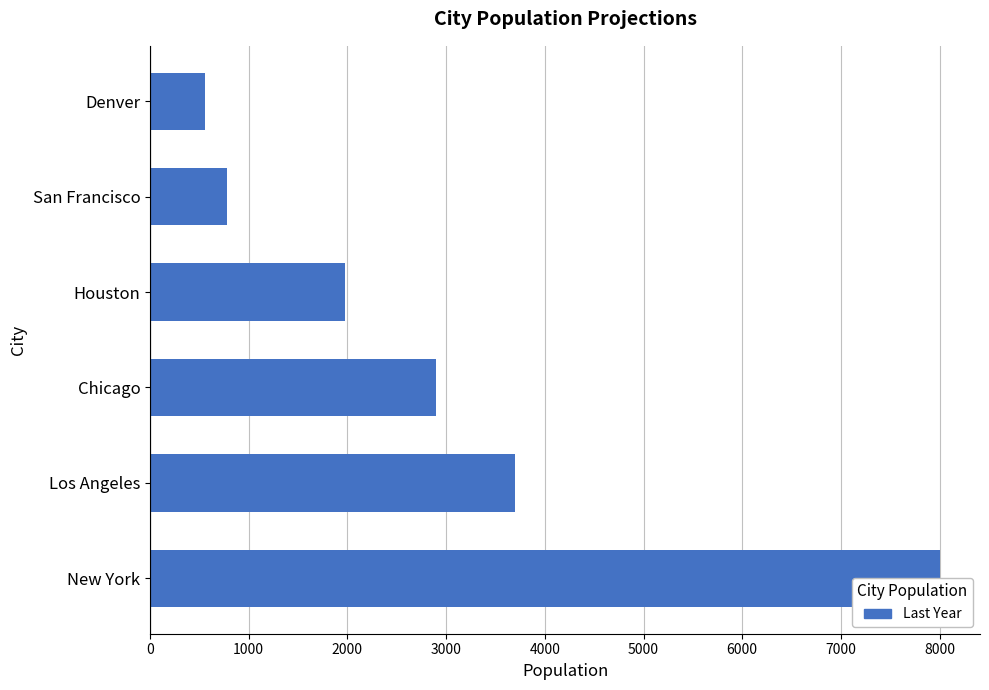

How many data points does each series have?

6